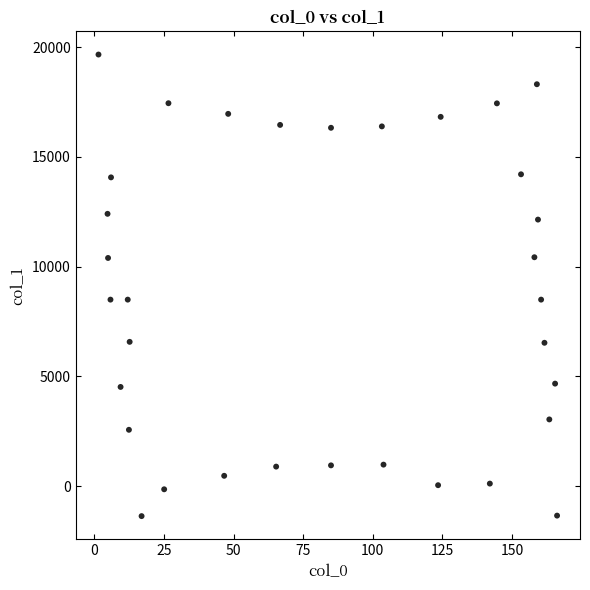

What is the range of X values (max minus min)?

164.8